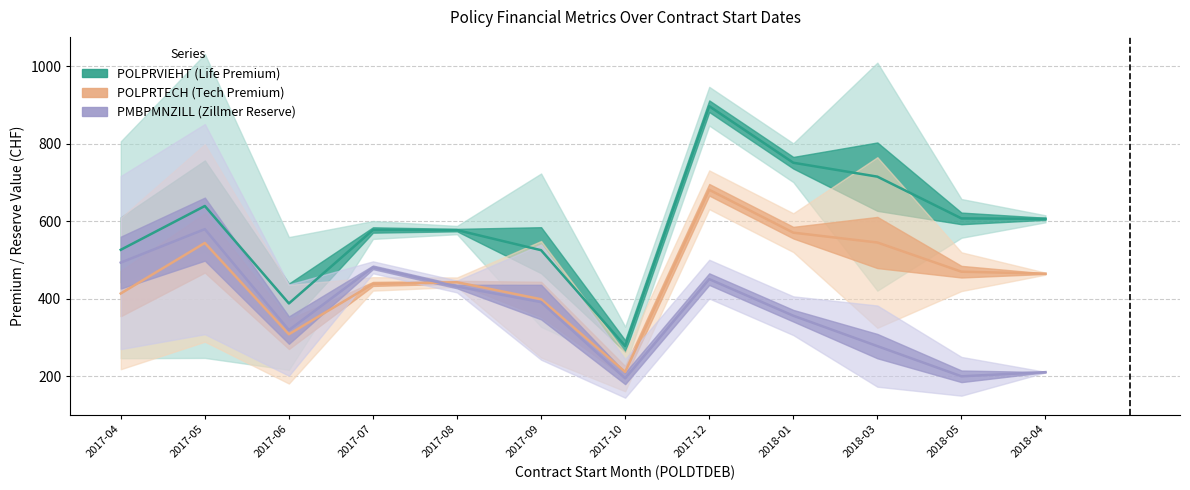

Which category has the lowest value in the PMBPMNZILL series?

2017-10